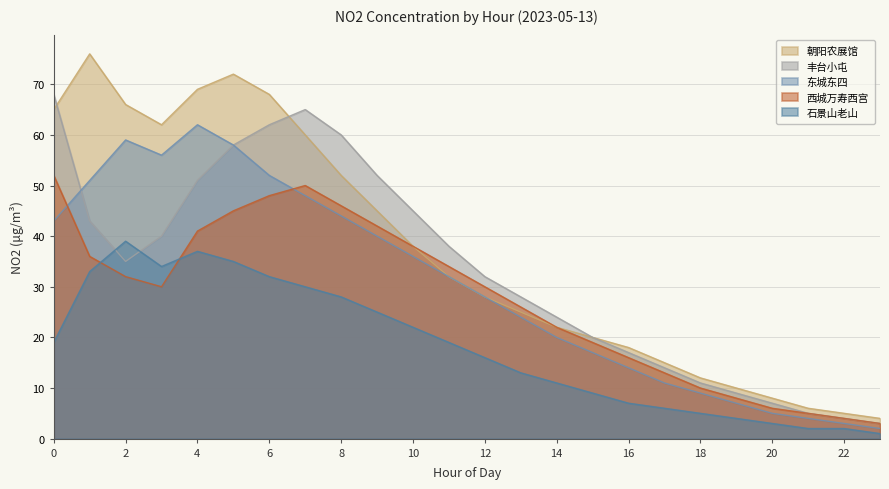

How many lines are shown in the chart?

5